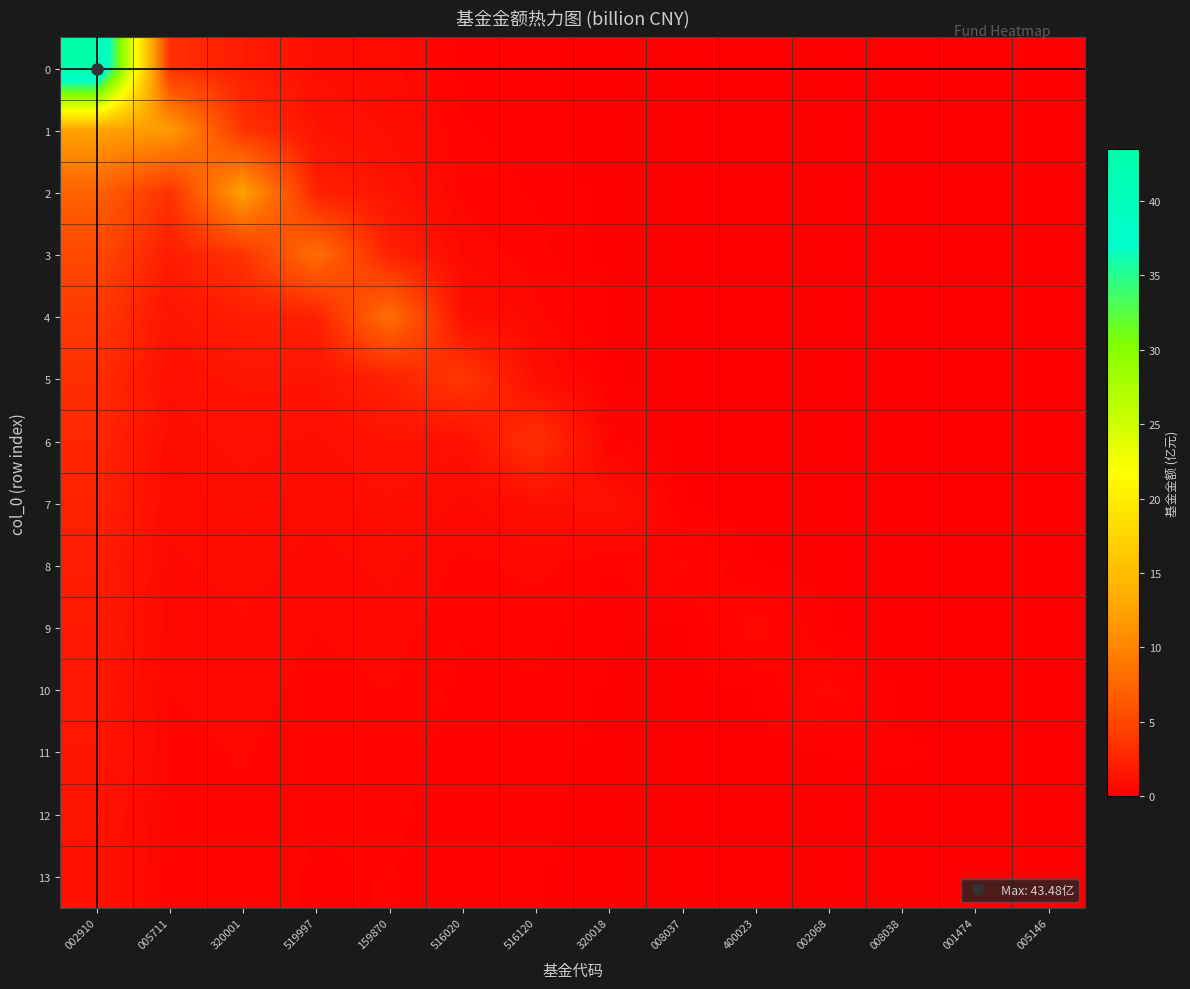

What is the spread (max minus min) of values at 320001?

11.9